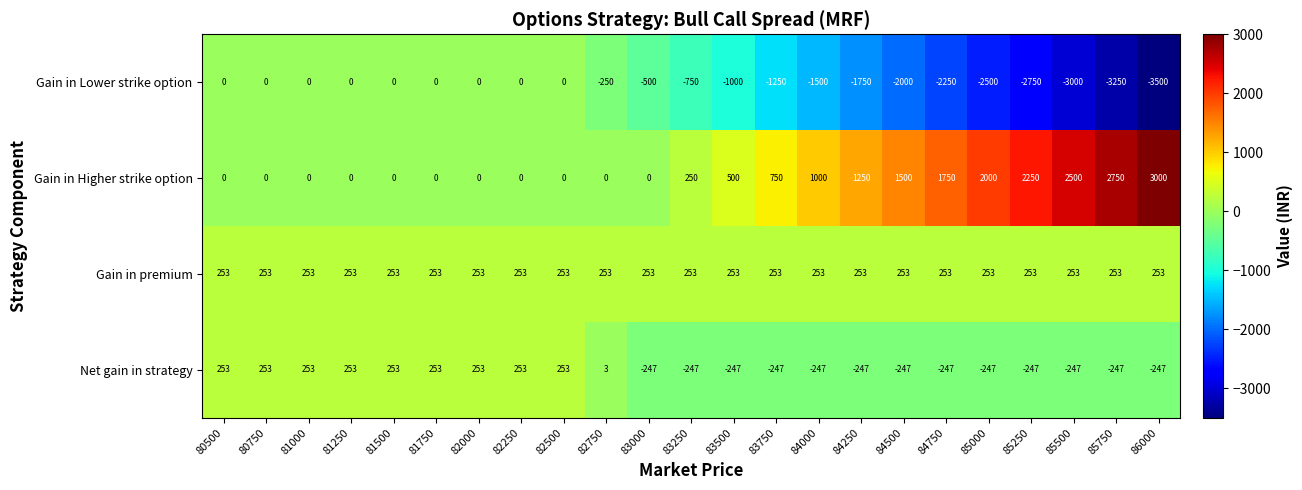

At which label is Gain in Higher strike option closest to 1500?

84500